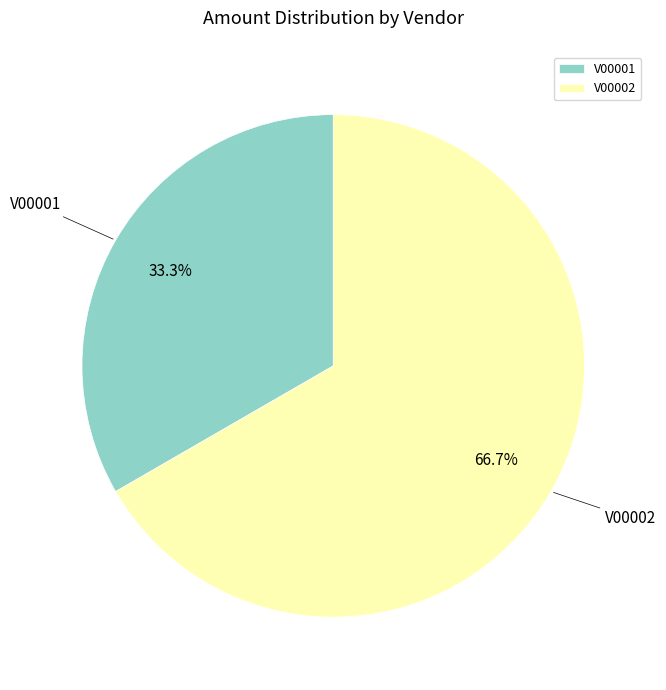

What is the majority slice?

V00002